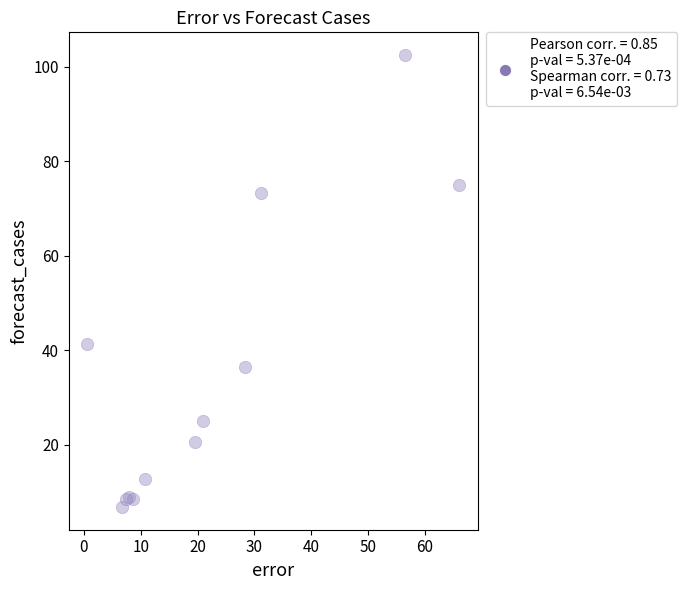

What Y value in the scatter plot is closest to 54?

41.4